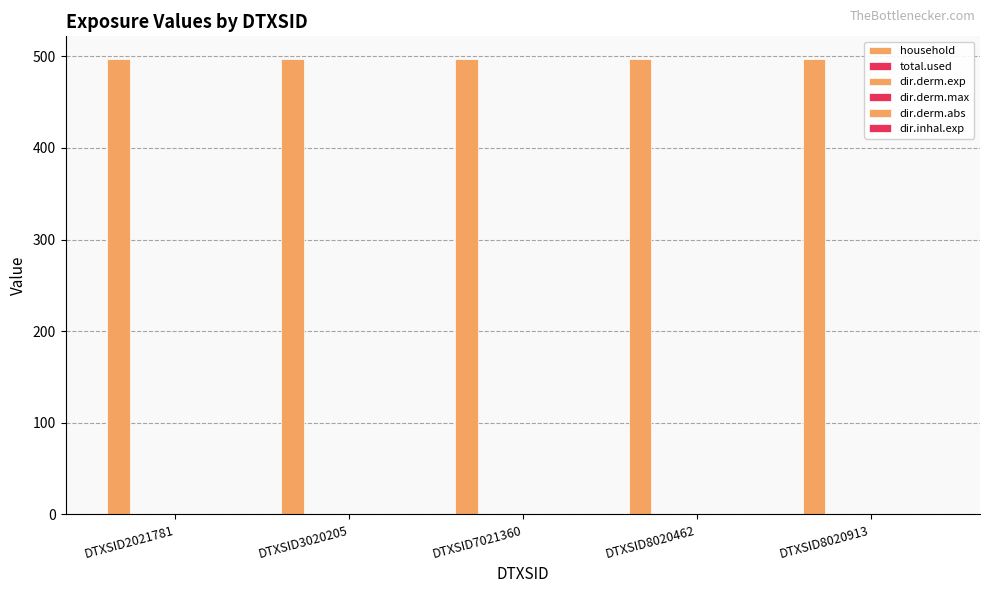

What is the difference between the highest and lowest values at DTXSID3020205?

497